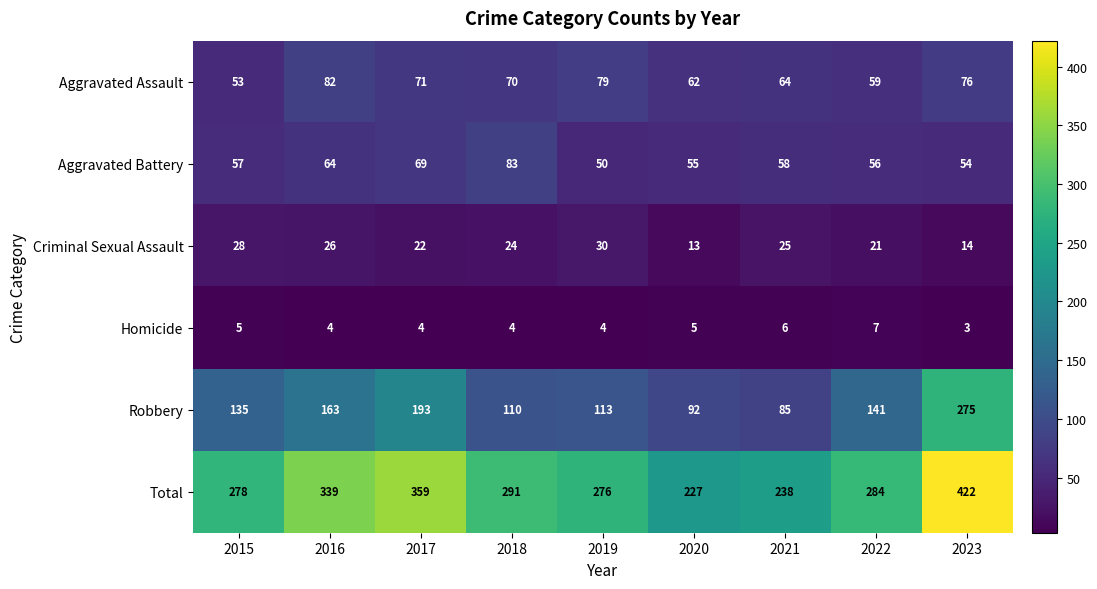

At which label does Aggravated Assault reach its minimum?

2015